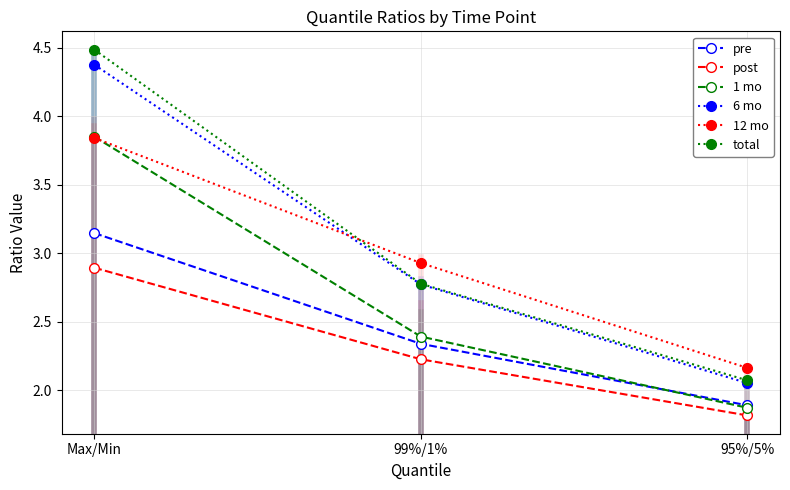

What is the sum of all 6 mo values?

9.2